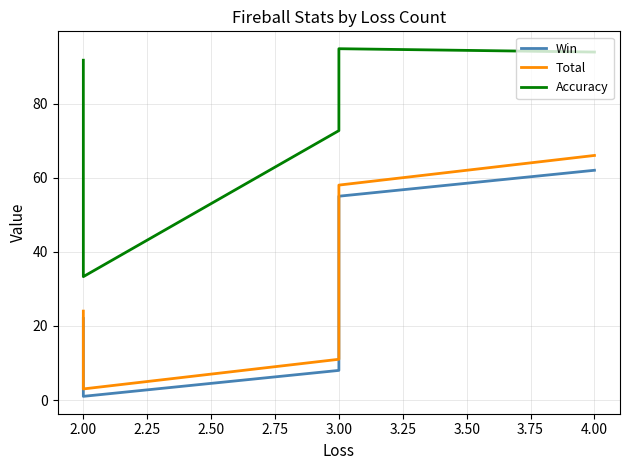

True or false: Accuracy and Total cross at least once.

False